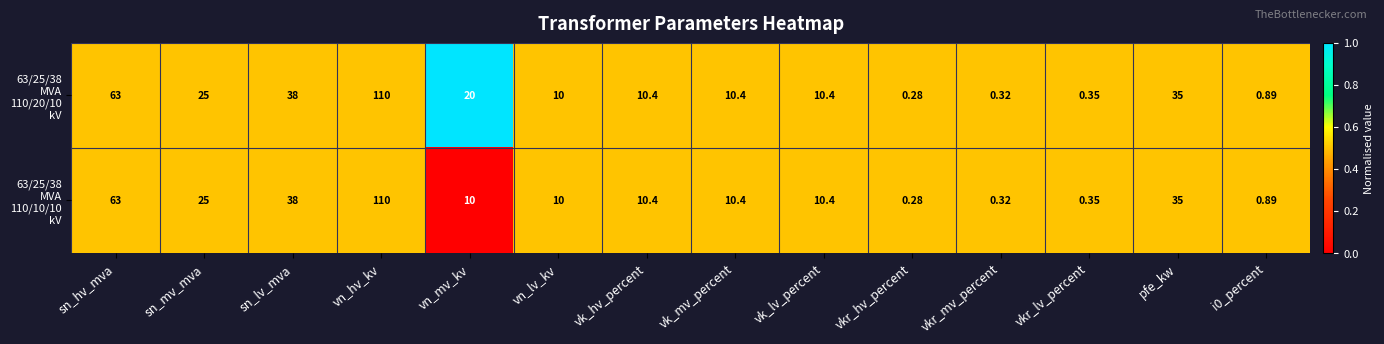

At which category does the chart reach its peak across all series?

vn_hv_kv